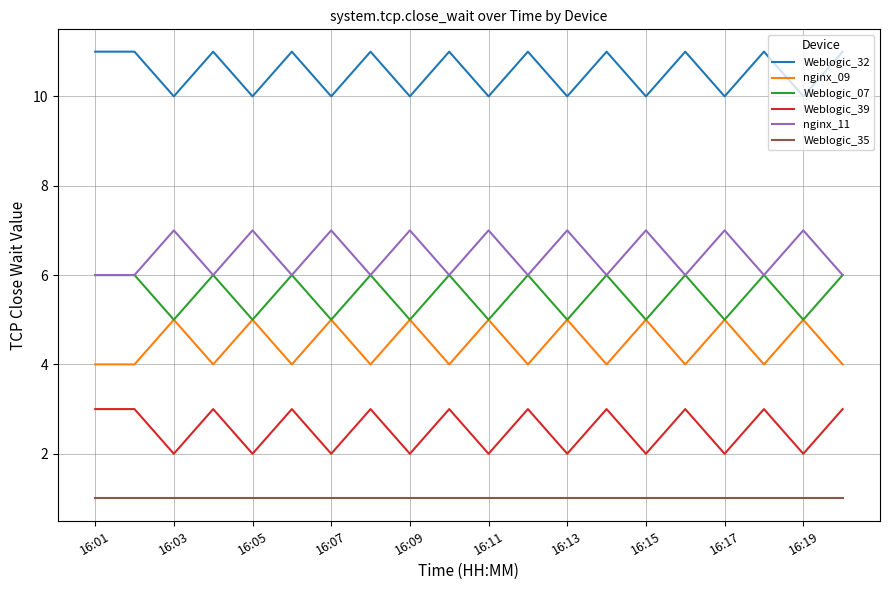

True or false: Weblogic_32 and Weblogic_39 cross at least once.

False